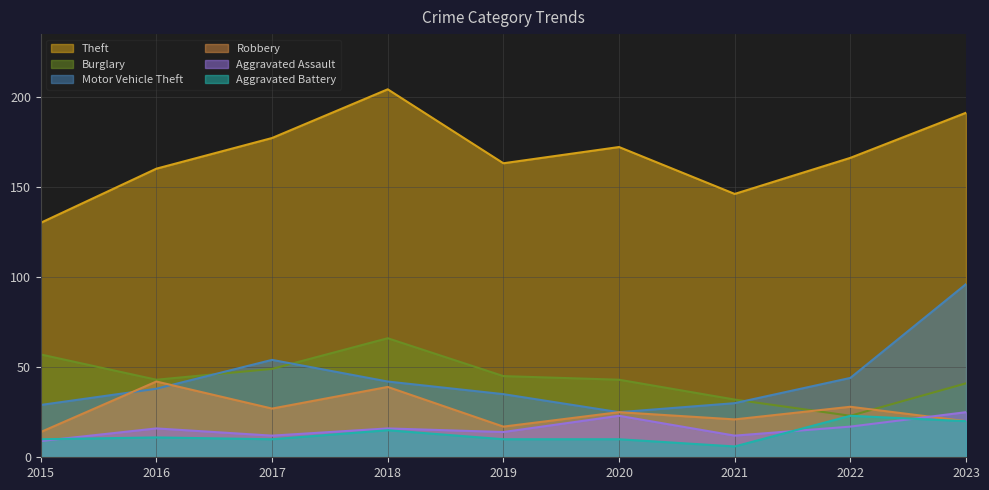

Reading left to right, transcribe all the data shown in this chart.

Theft: 2015=130	2016=160	2017=177	2018=204	2019=163	2020=172	2021=146	2022=166	2023=191
Burglary: 2015=57	2016=43	2017=49	2018=66	2019=45	2020=43	2021=32	2022=23	2023=41
Motor Vehicle Theft: 2015=29	2016=38	2017=54	2018=42	2019=35	2020=25	2021=30	2022=44	2023=96
Robbery: 2015=14	2016=42	2017=27	2018=39	2019=17	2020=25	2021=21	2022=28	2023=20
Aggravated Assault: 2015=9	2016=16	2017=12	2018=16	2019=14	2020=23	2021=12	2022=17	2023=25
Aggravated Battery: 2015=10	2016=11	2017=10	2018=15	2019=10	2020=10	2021=6	2022=23	2023=20